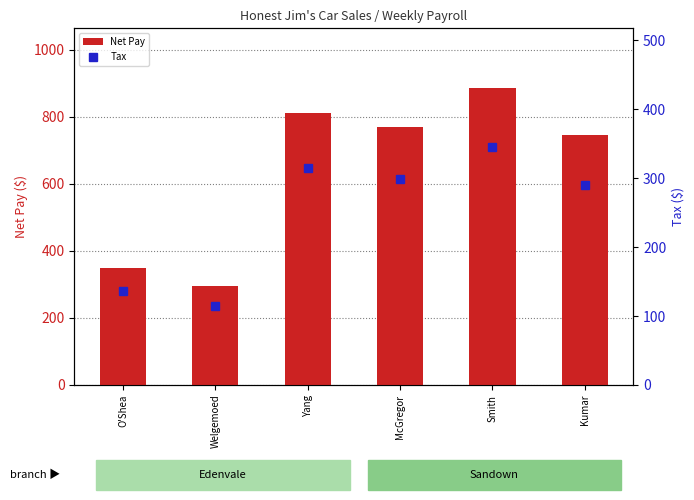

Reading left to right, list all the values displayed in this chart.

Net Pay: O'Shea=349.1	Welgemoed=294.7	Yang=811.0	McGregor=769.8	Smith=886.6	Kumar=746.9
Tax: O'Shea=135.8	Welgemoed=114.6	Yang=315.4	McGregor=299.4	Smith=344.8	Kumar=290.5